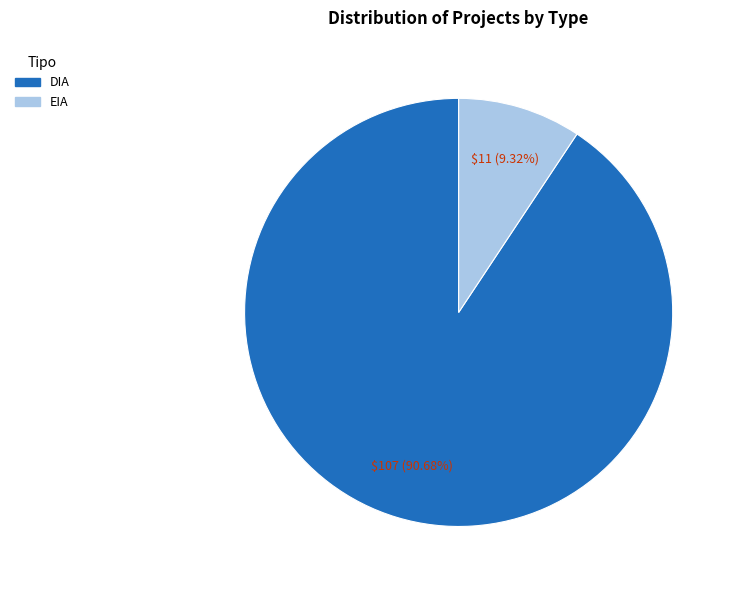

Which category accounts for the majority?

DIA